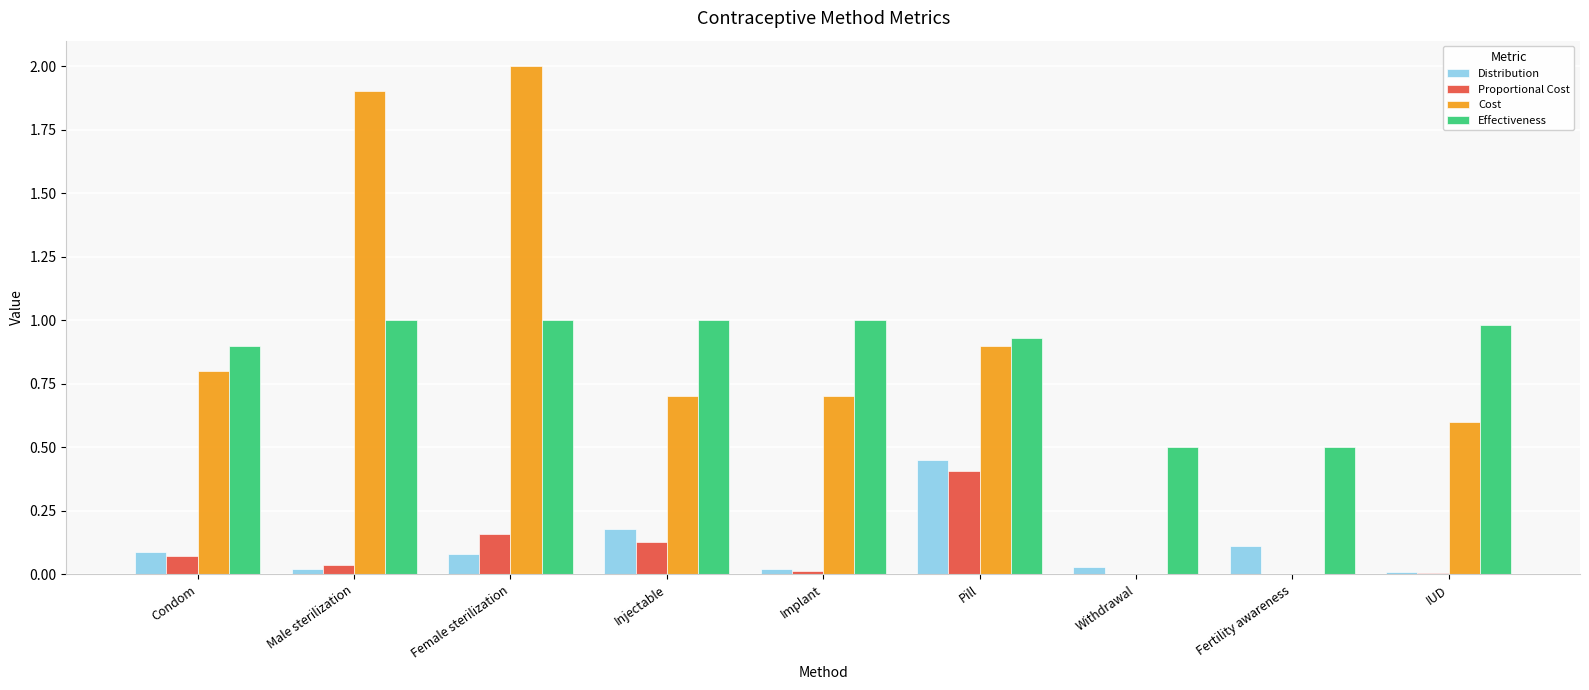

Is it true that Effectiveness equals 1.0 at Female sterilization?

True